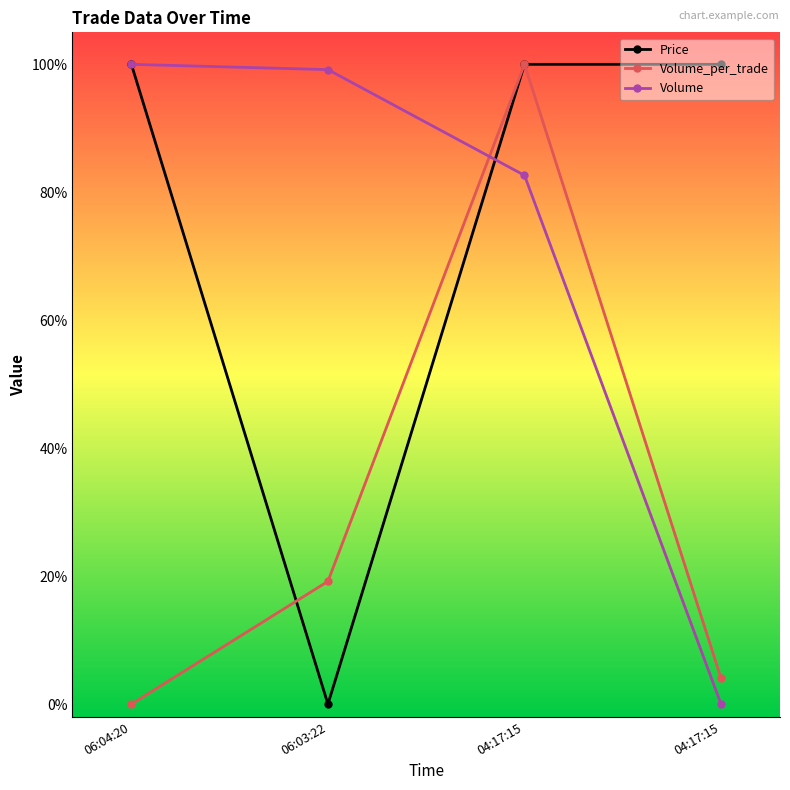

Reading left to right, list all the values displayed in this chart.

Price: 1.0	0.0	1.0	1.0
Volume_per_trade: 0.0	0.2	1.0	0.0
Volume: 1.0	1.0	0.8	0.0